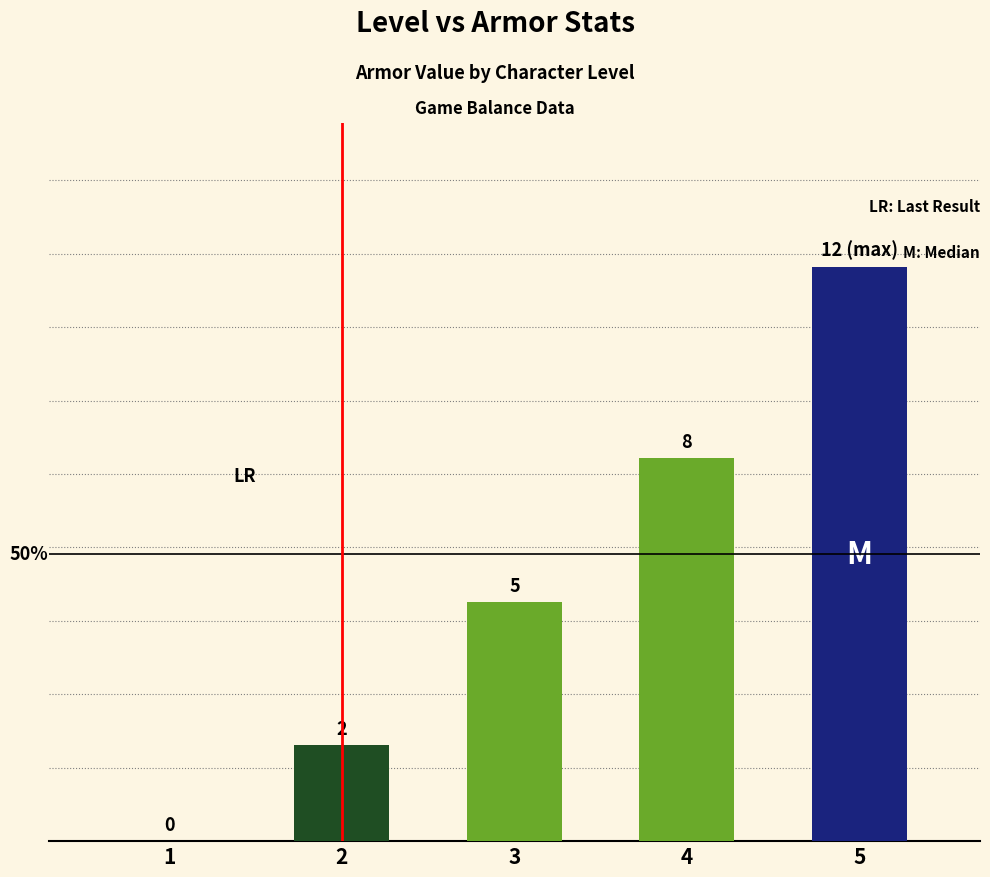

The value at 3 is 3. True or false?

False